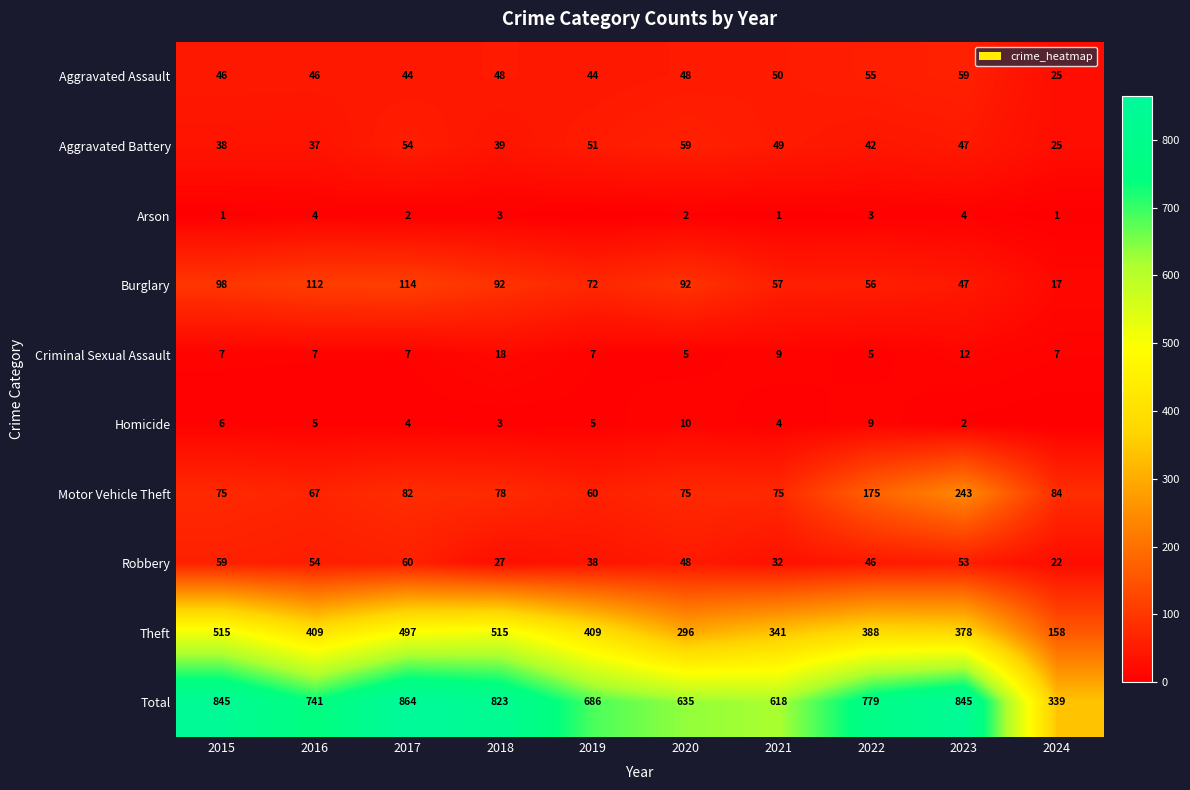

The Aggravated Assault series shows 44 at 2019. True or false?

True